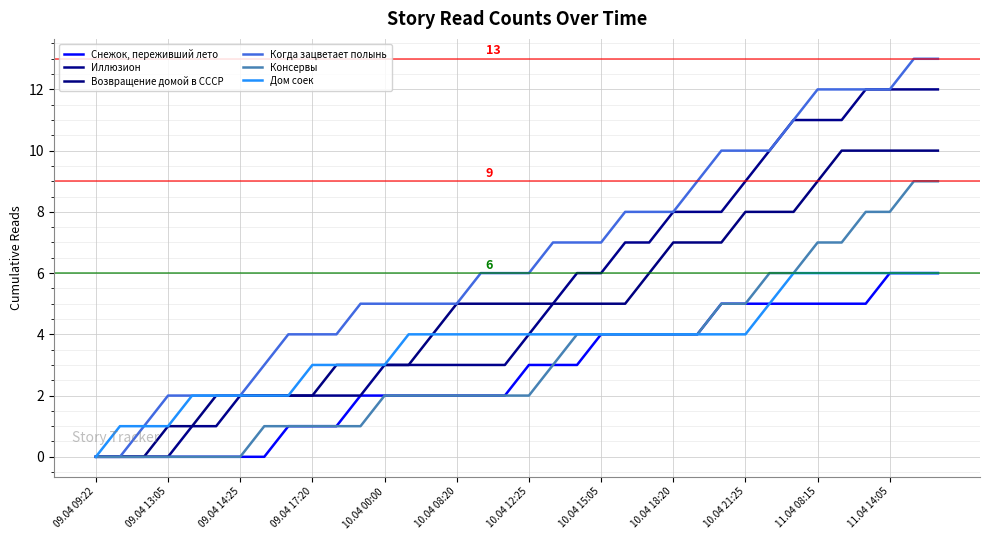

What is the sum of all Снежок, переживший лето values?

99